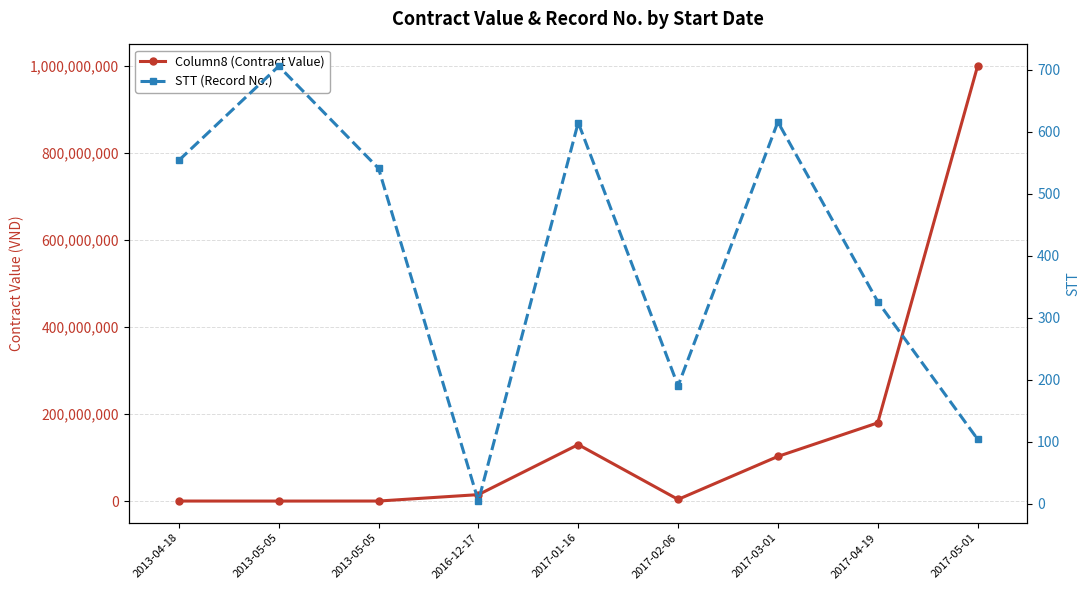

What is the average value of the Column8 (Contract Value) series?

159167394